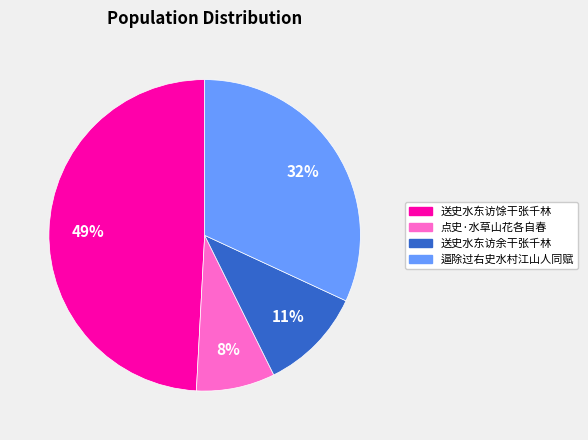

Count the number of slices in the pie.

4